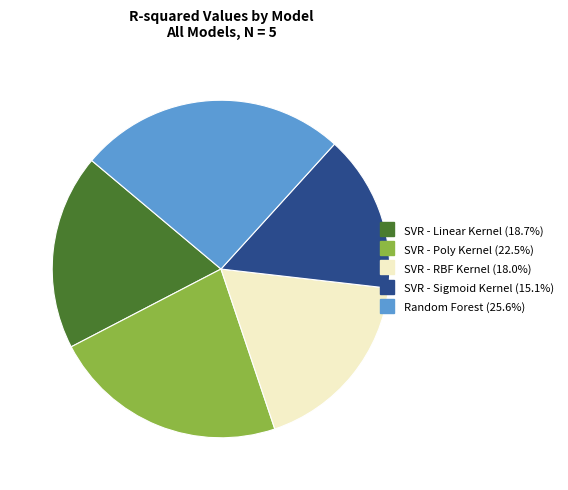

Is there a majority slice in this chart?

No